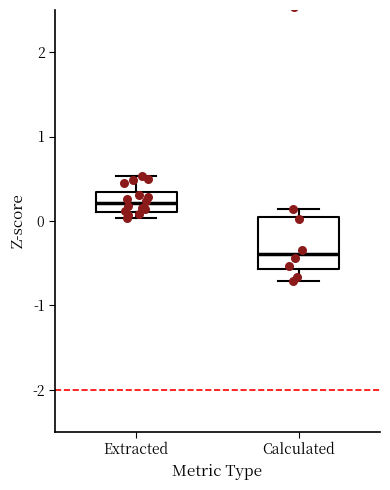

Reading left to right, transcribe this box plot: for each box, give where its median line is, the range the box spans, and where its two whiskers end, as read against the y-axis. The values are not printed on the chart, so give them approximately, as read against the axis.

Extracted: median 0.2, box 0.1 to 0.3, whiskers 0.0 to 0.5
Calculated: median -0.4, box -0.6 to 0.1, whiskers -0.7 to 0.1 (just above the box's upper edge)